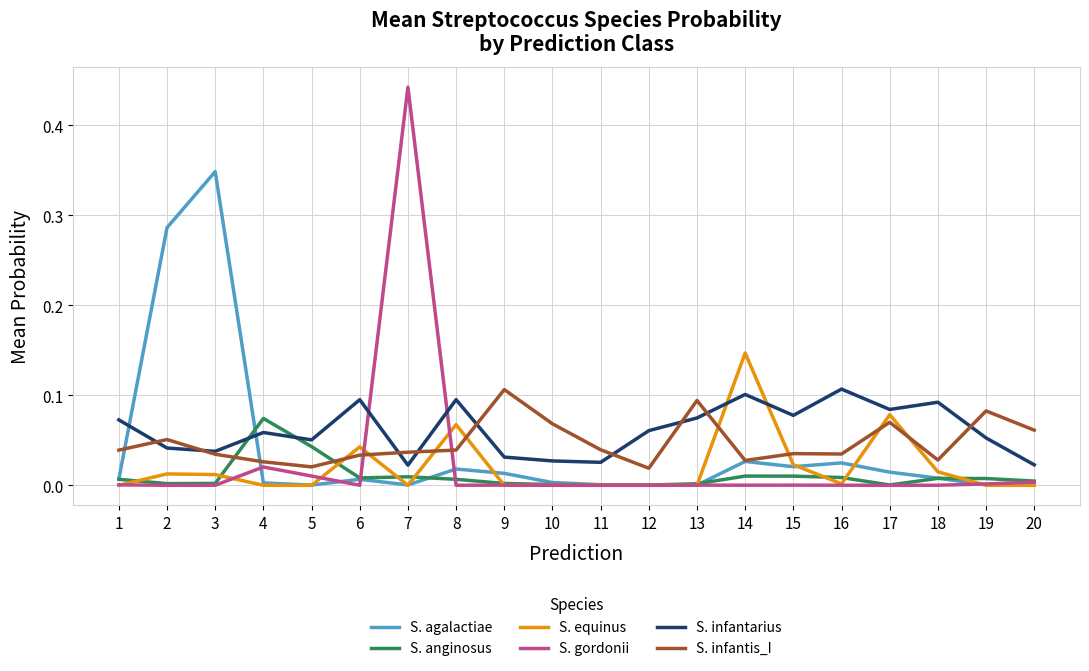

How many intersections are there between S. infantarius and S. agalactiae?

2